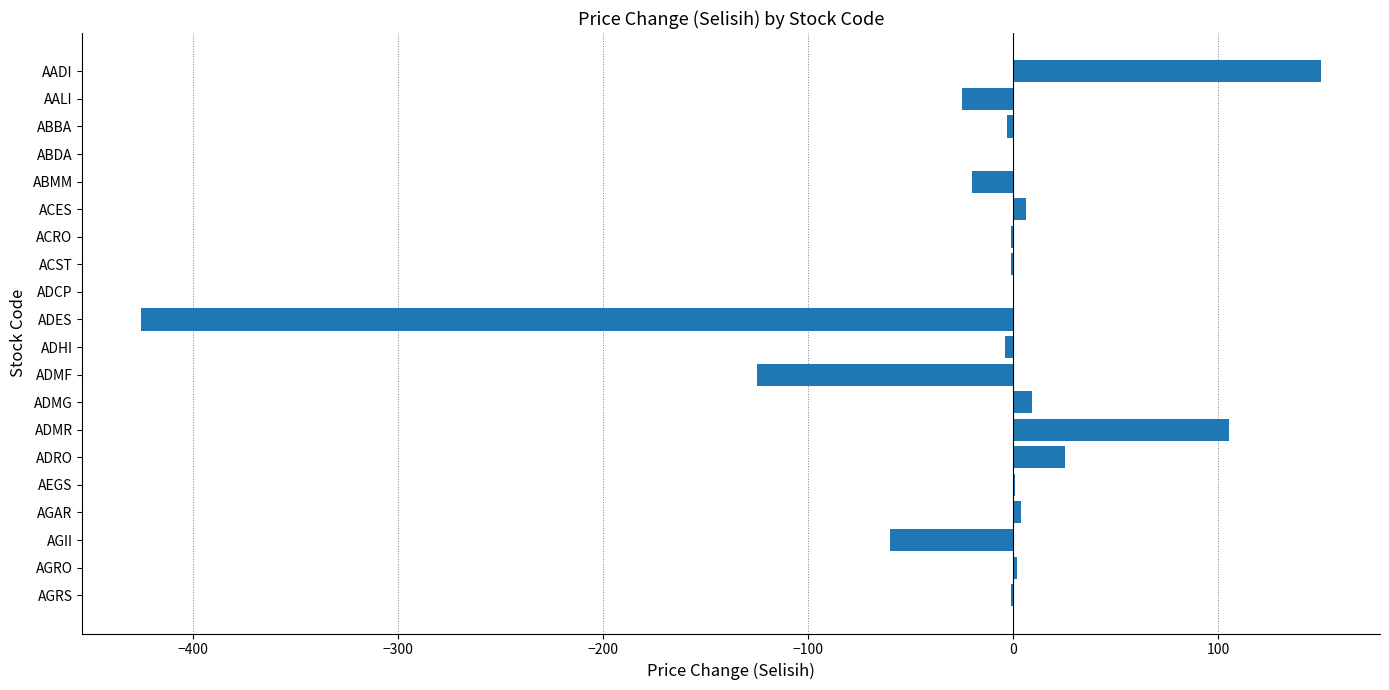

What is the sum of all values?

-363